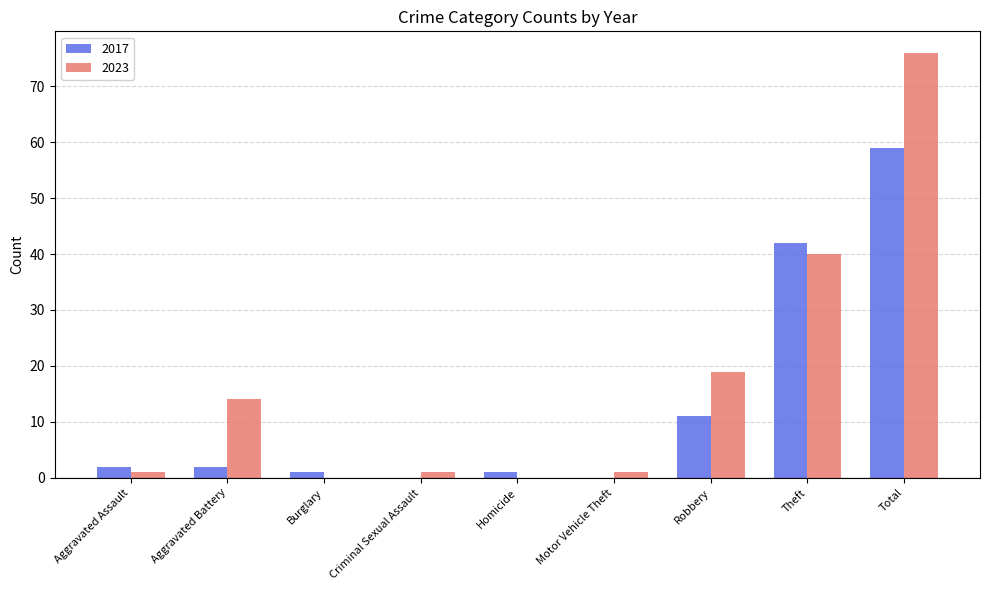

At which label is 2017 closest to 29?

Theft